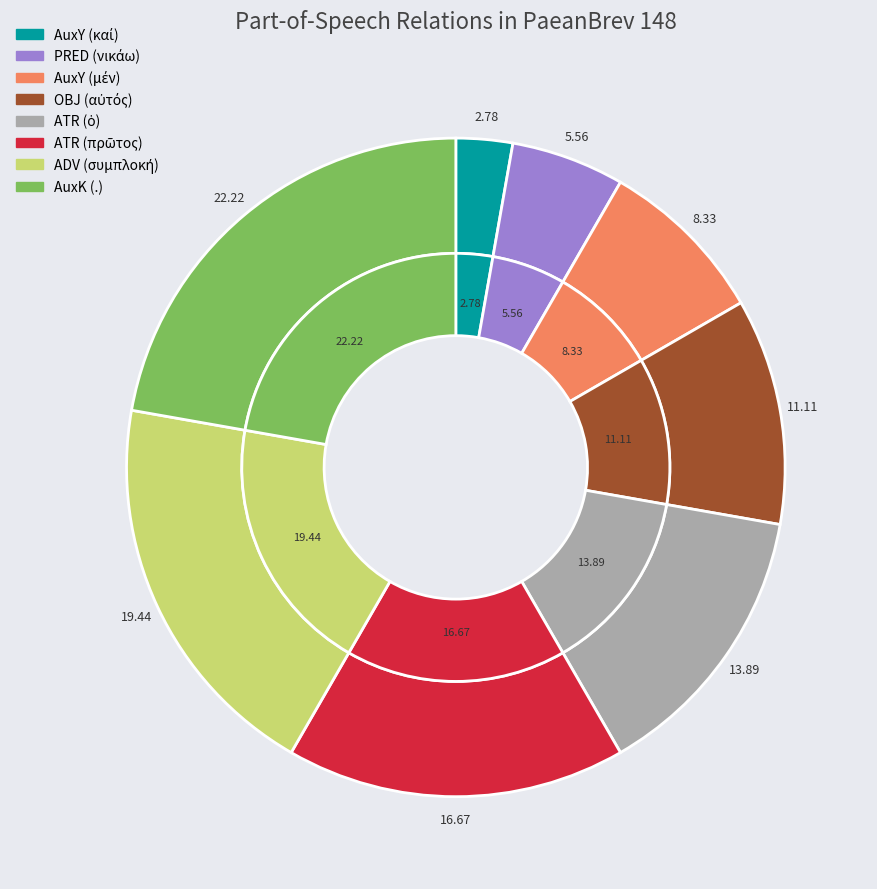

To the nearest percent, what is the combined percentage of AuxY (καί) and AuxK (.)?

25%